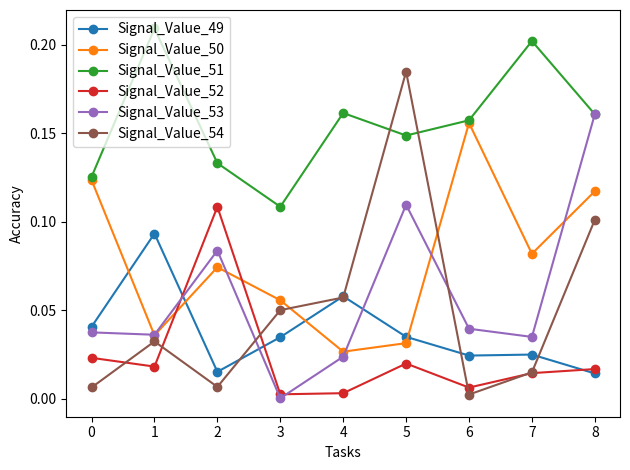

What is the sum of all Signal_Value_50 values?

0.7